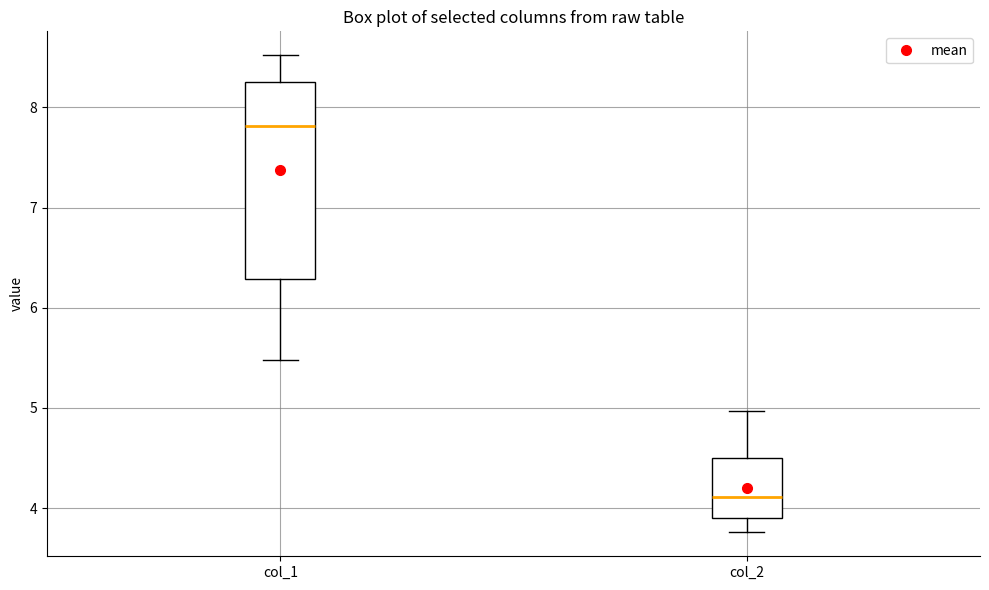

Where does the upper whisker of the box for col_1 end on the y-axis? The values are not printed on the chart, so give them approximately, as read against the axis.

8.5